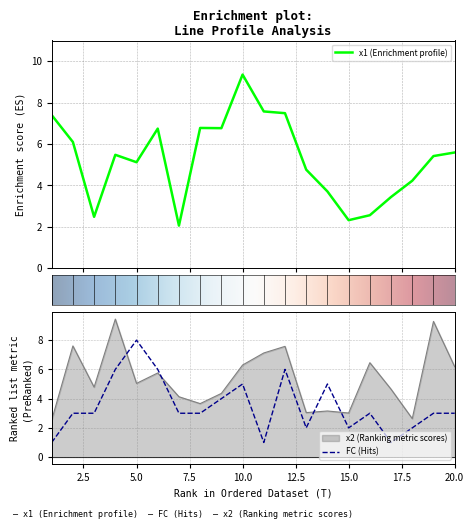

Does the chart have visible grid lines?

Yes